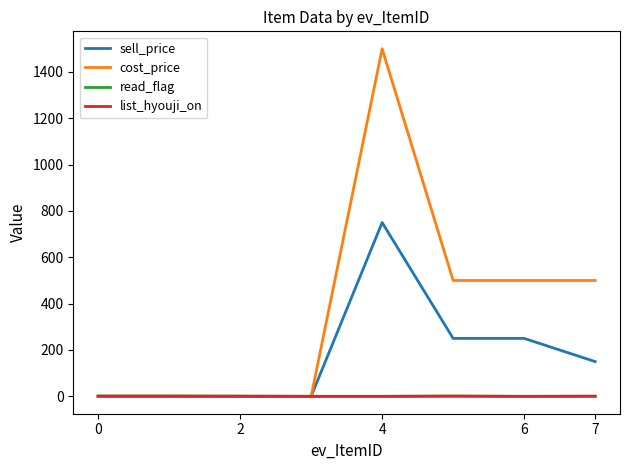

Which series has the largest total across all categories?

cost_price